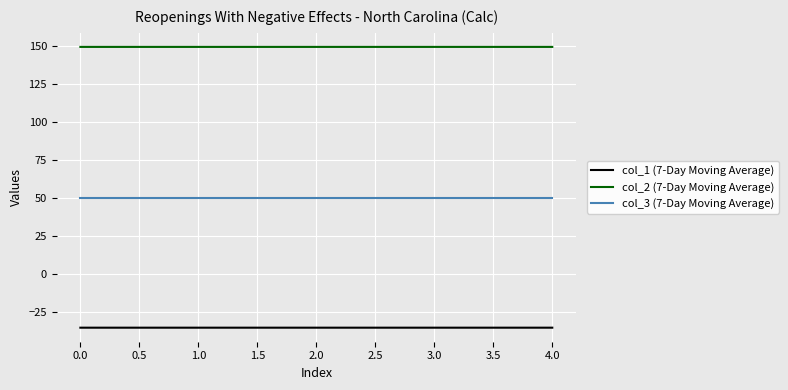

Reading right to left, list all the values displayed in this chart.

col_1 (7-Day Moving Average): -35.4	-35.4	-35.4	-35.4	-35.4
col_2 (7-Day Moving Average): 149.2	149.2	149.2	149.2	149.2
col_3 (7-Day Moving Average): 50.0	50.0	50.0	50.0	50.0